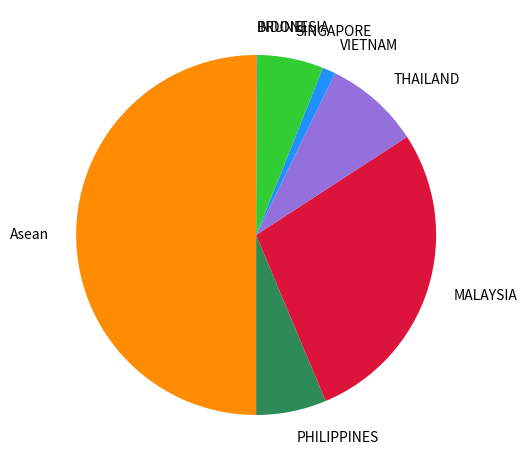

What is the ratio of the value at Asean to the value at VIETNAM?

42.7